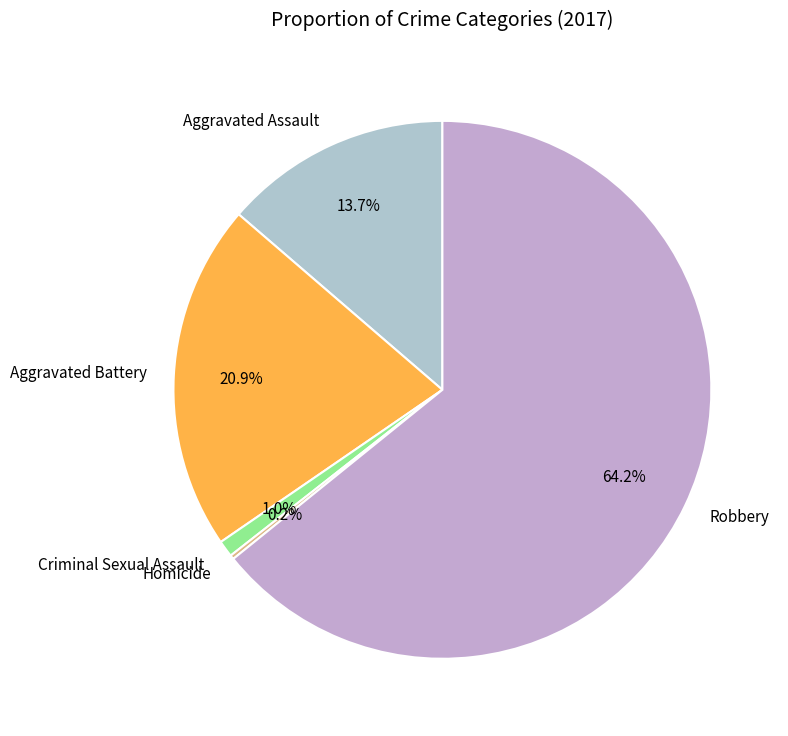

Which slice represents more than half of the pie?

Robbery